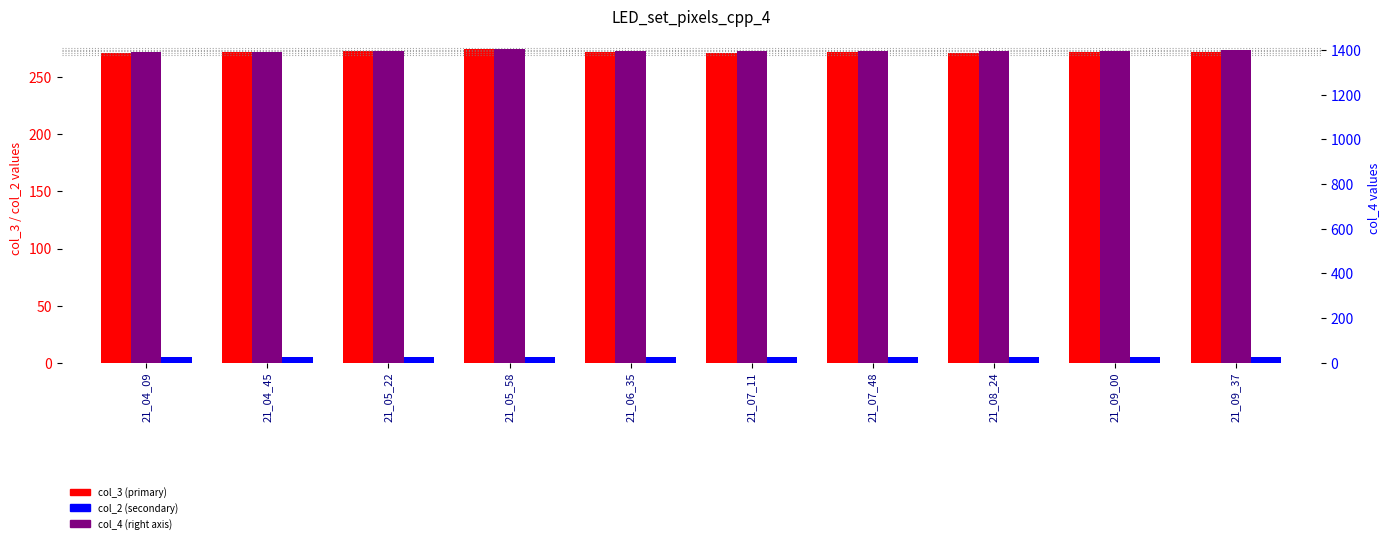

What is the value of the col_3 bar at the 8th from the left?

270.9